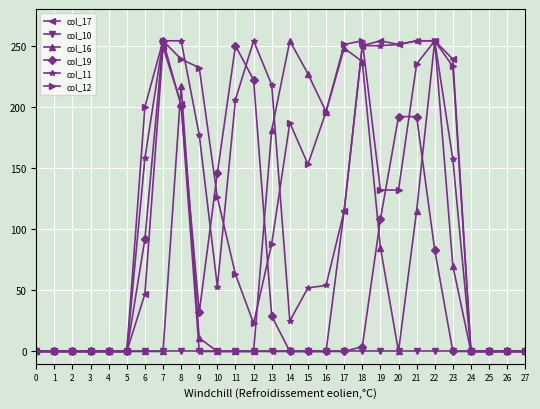

Is it true that col_16 equals 0 at 6?

True